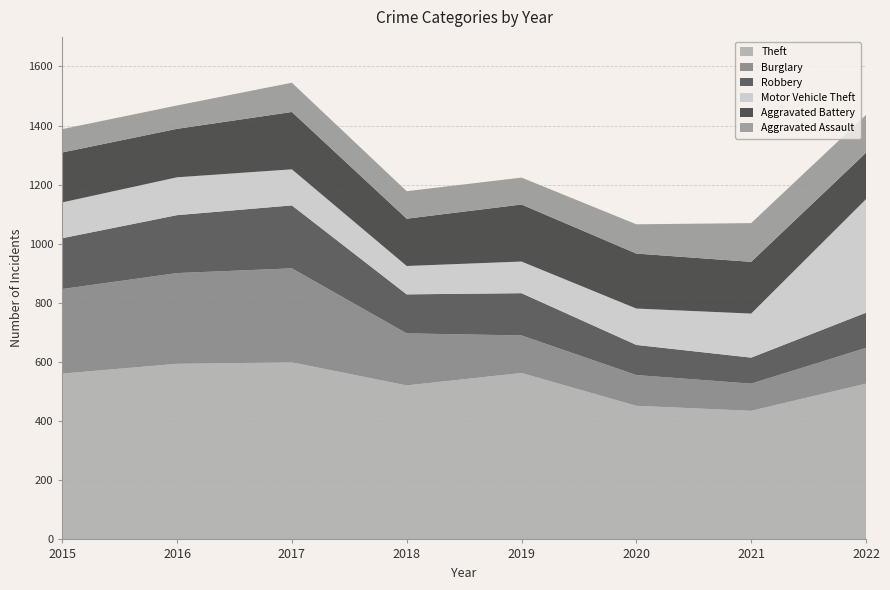

Reading left to right, list all the values displayed in this chart.

Theft: 561	594	599	521	563	452	435	527
Burglary: 286	307	318	176	127	104	92	121
Robbery: 172	196	213	132	143	102	88	119
Motor Vehicle Theft: 121	128	122	96	107	123	149	384
Aggravated Battery: 169	164	194	160	193	186	175	157
Aggravated Assault: 79	79	99	93	91	99	131	128